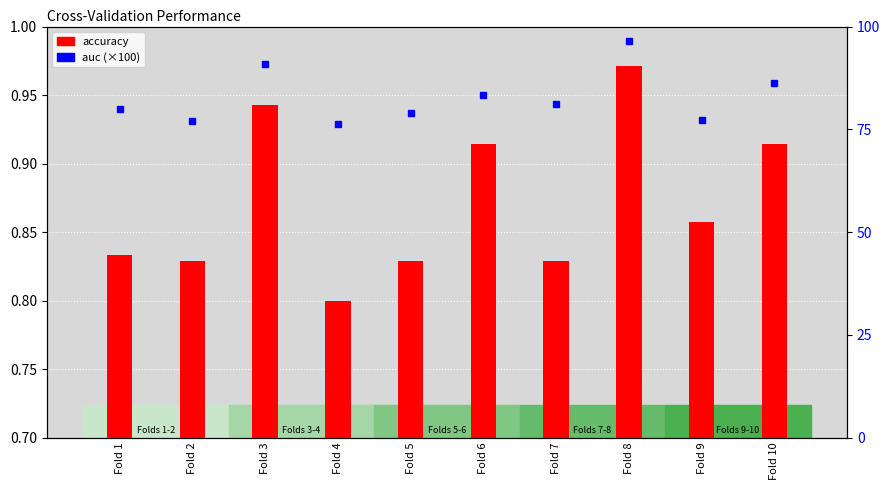

Reading right to left, list all the values displayed in this chart.

accuracy: 0.9	0.9	1.0	0.8	0.9	0.8	0.8	0.9	0.8	0.8
auc (percentile): 86.4	77.3	96.4	81.2	83.3	79.0	76.2	90.9	76.9	80.0